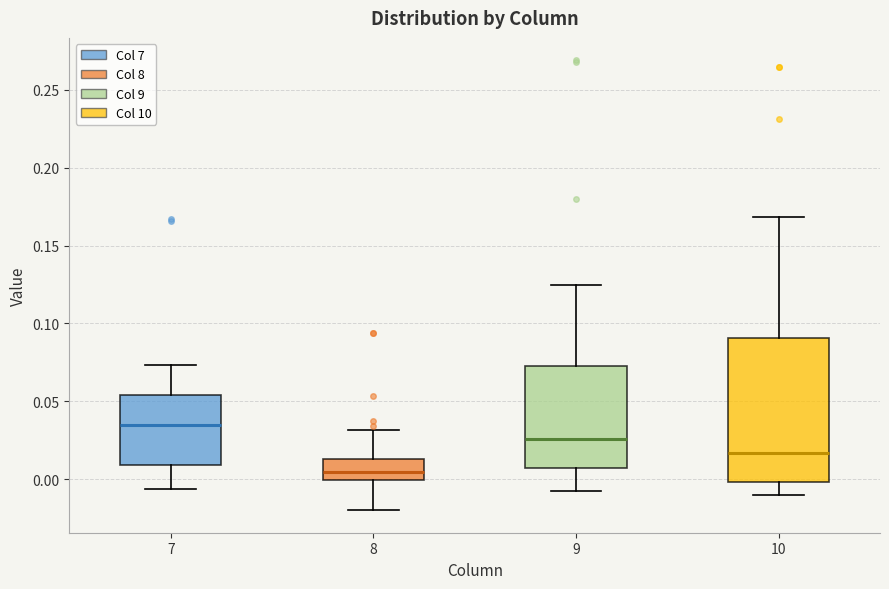

Which box's median line is the lowest?

8